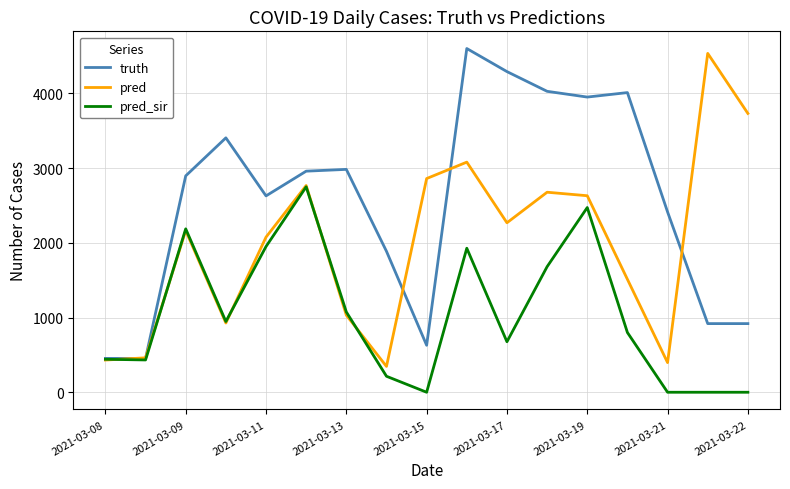

List the series in order of their peak value, lowest first.

pred_sir, pred, truth